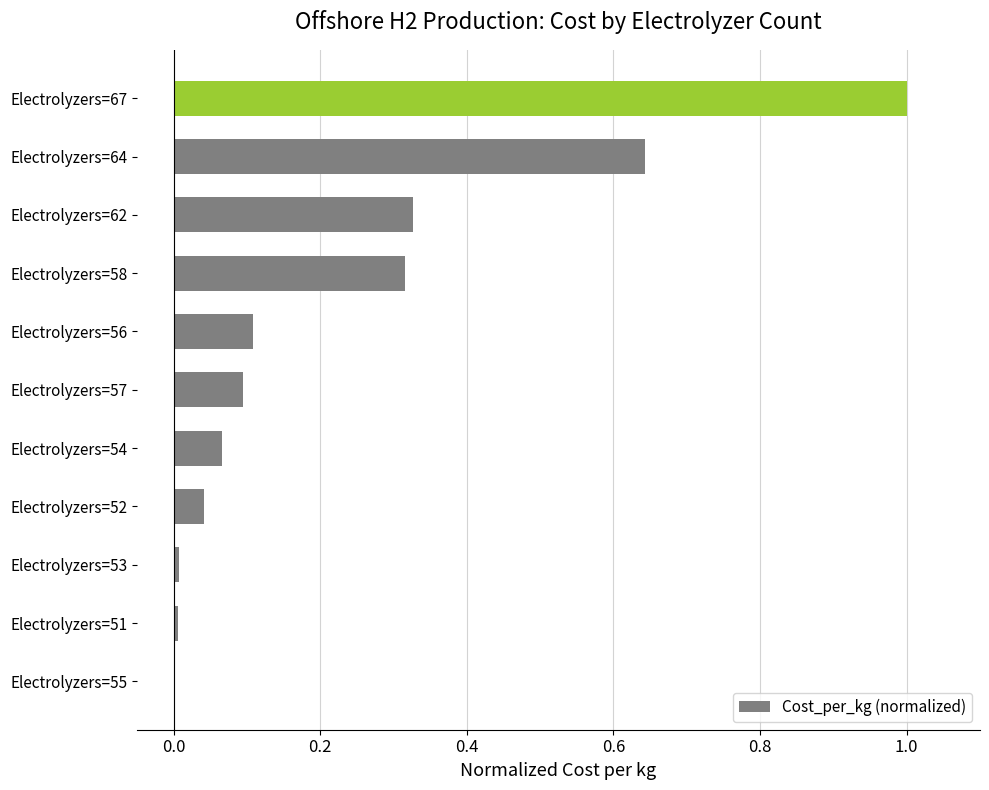

True or false: the data shows 0.0 at Electrolyzers=54.

False